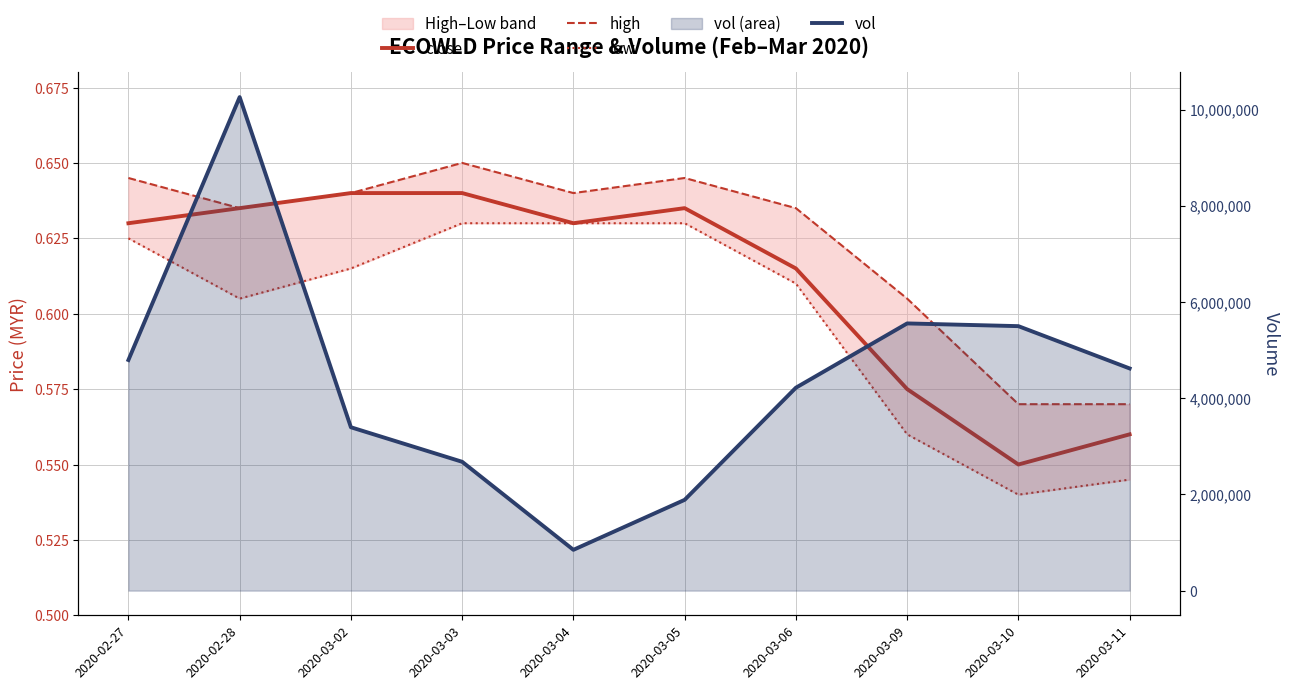

What is the minimum value for high?

0.6